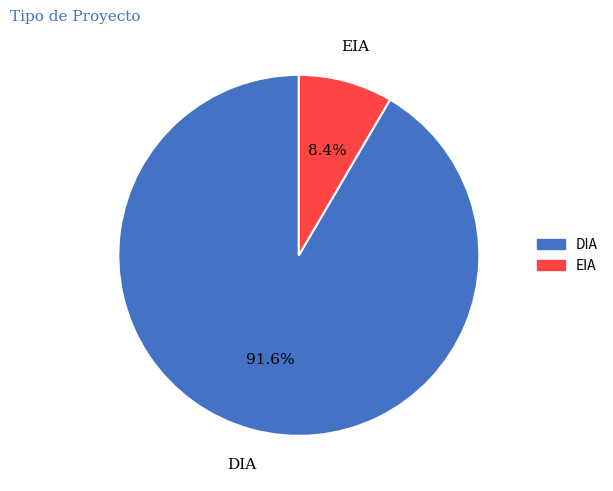

To the nearest percent, what percentage of the pie is DIA?

92%